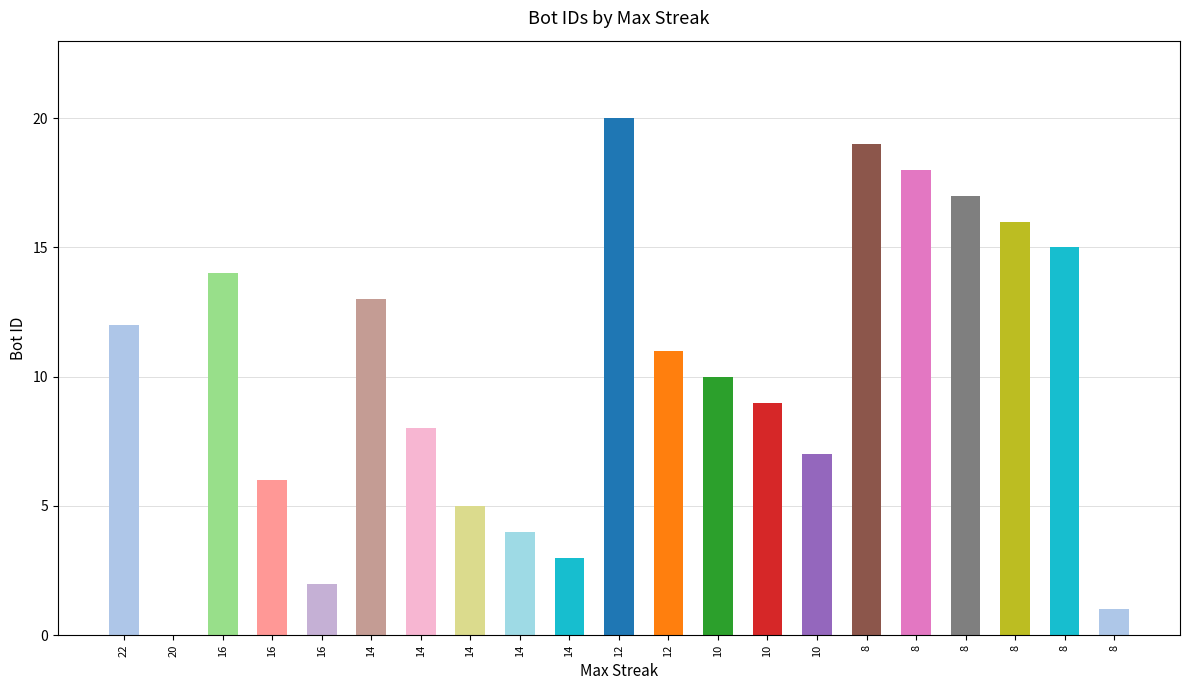

True or false: the data shows 2 at 14.

False